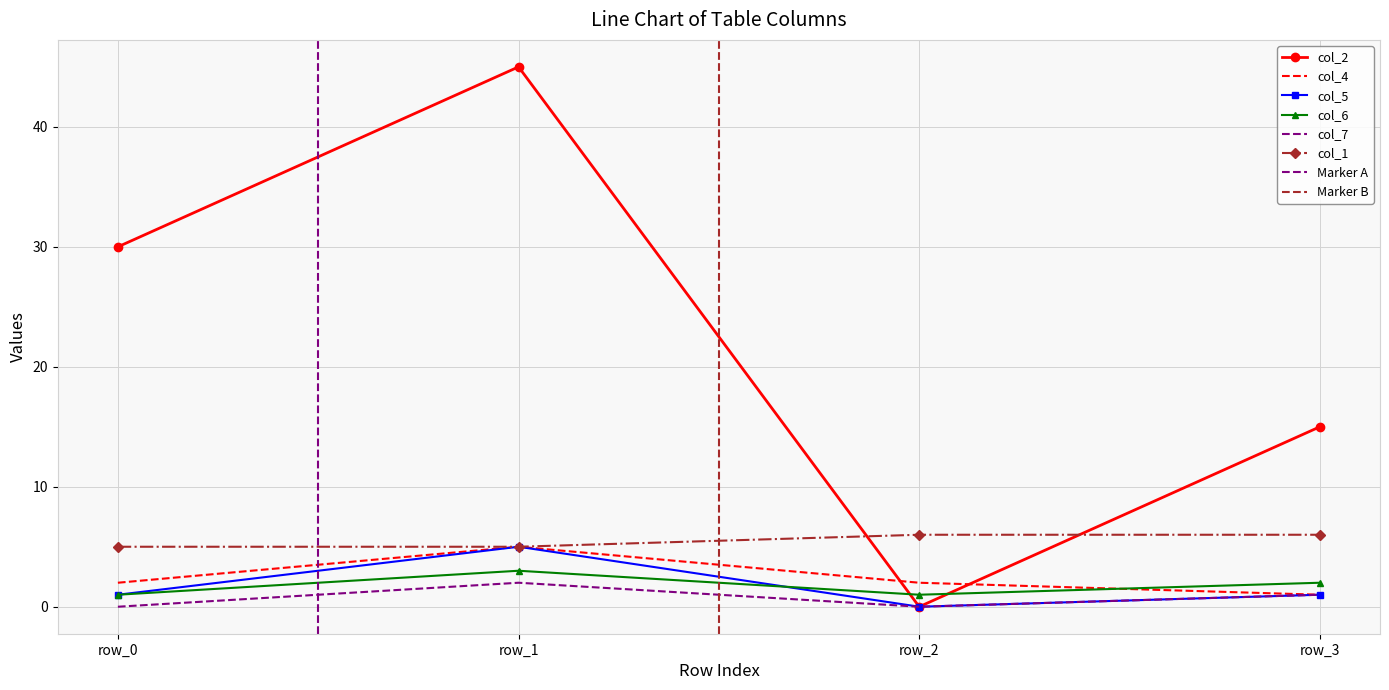

Which has a higher value, row_3 or row_0?

row_0